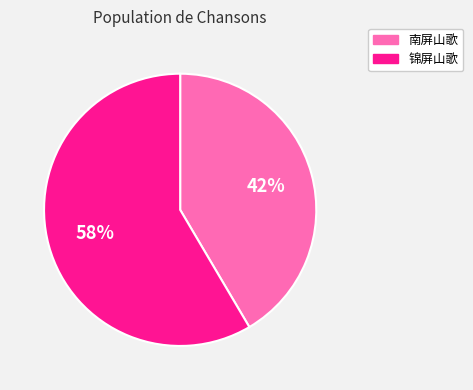

To the nearest percent, what is the combined percentage of 南屏山歌 and 锦屏山歌?

100%